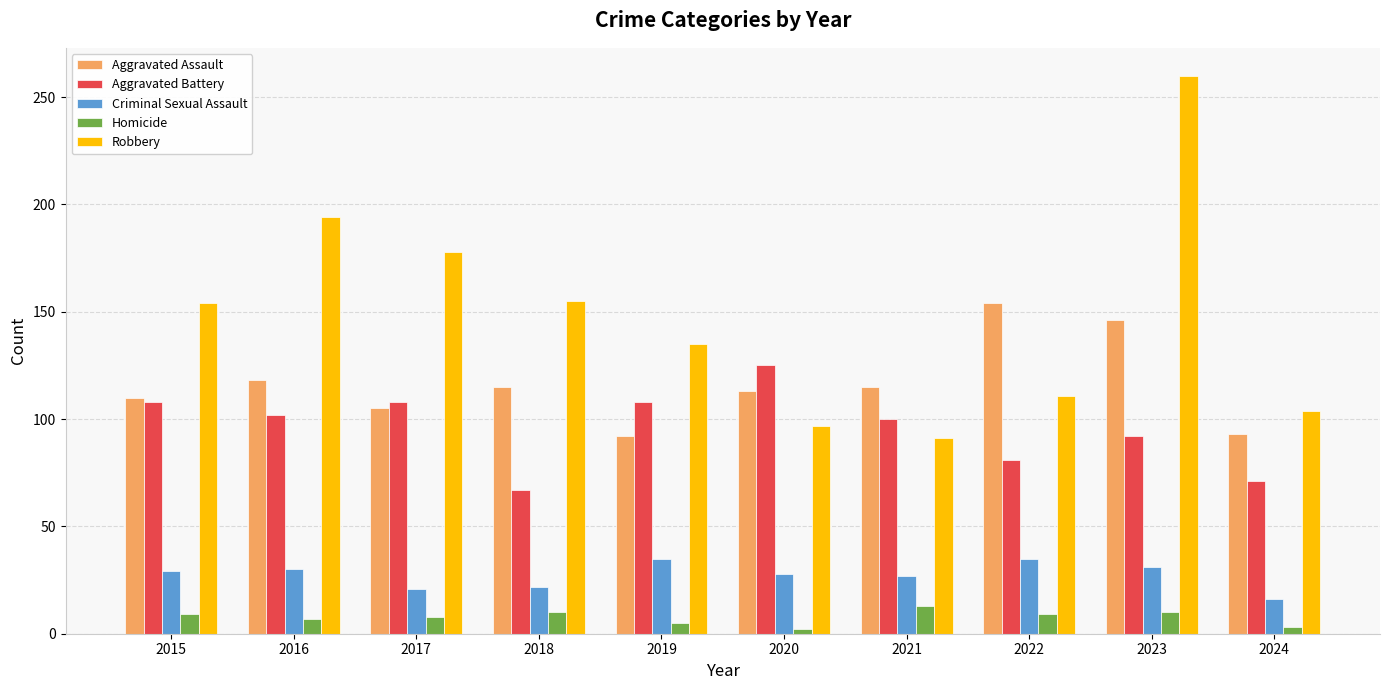

What is the difference between the Aggravated Assault values at 2019 and 2017?

13